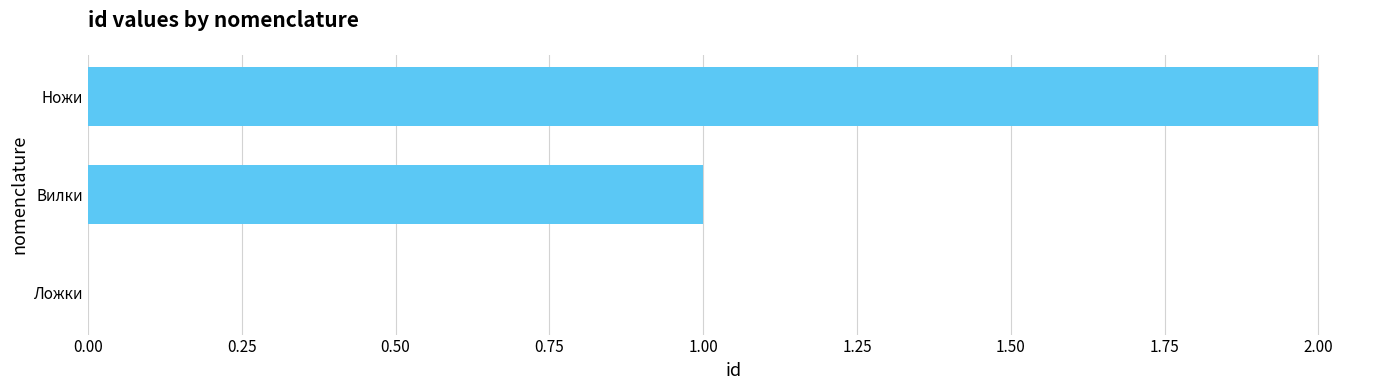

What is the change in value from Ложки to Вилки?

+1